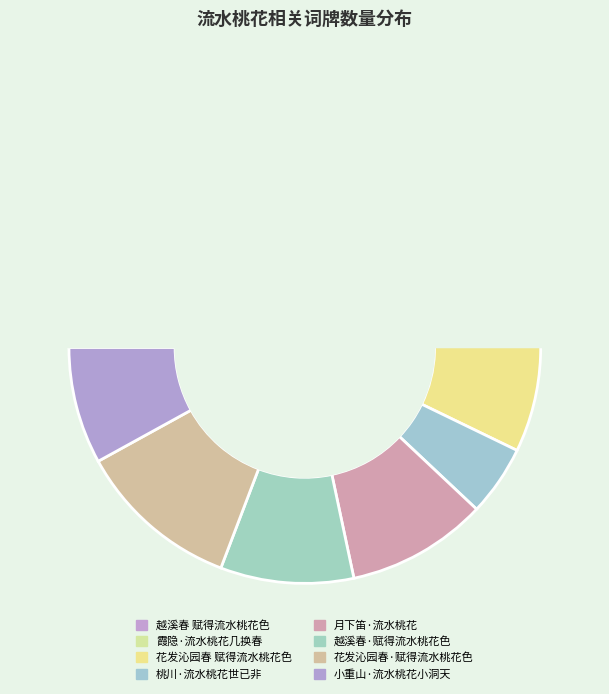

Is it true that 越溪春·赋得流水桃花色 is 23% of the pie?

False